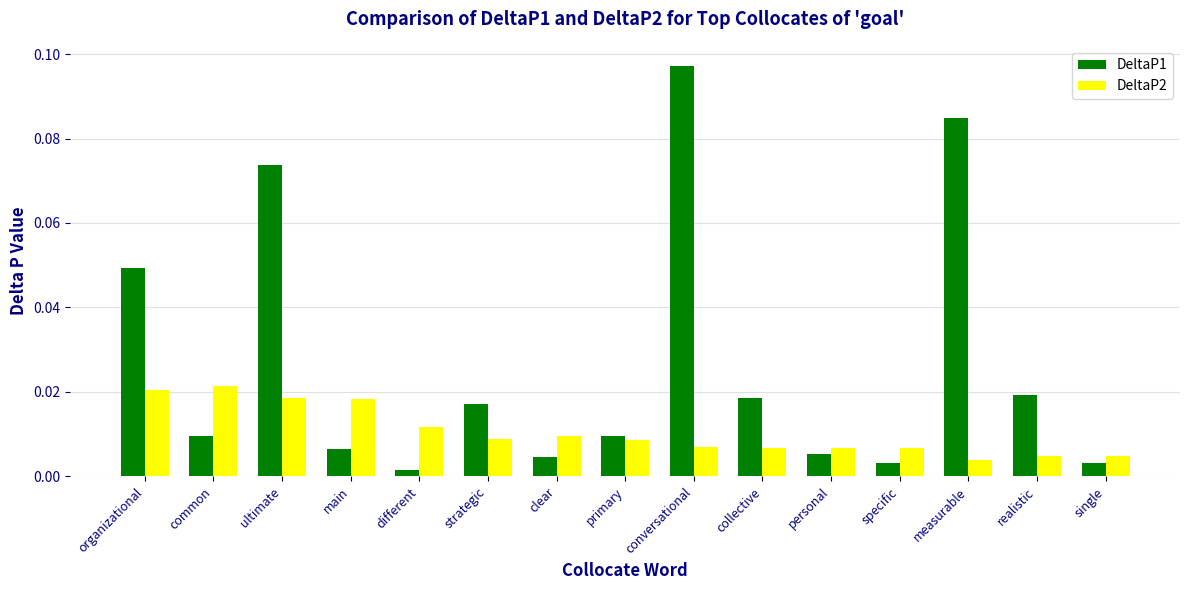

Is the value of DeltaP1 at common greater than the value of DeltaP2 at ultimate?

No